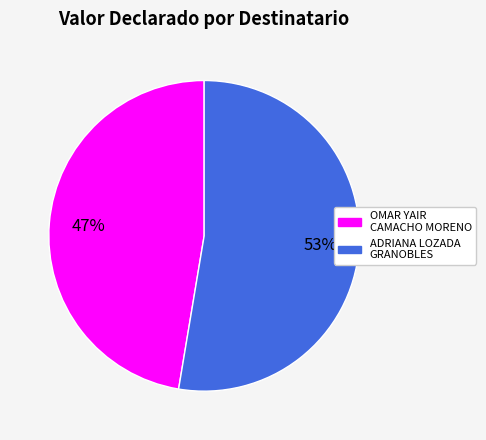

Is it true that ADRIANA LOZADA GRANOBLES is 41% of the pie?

False